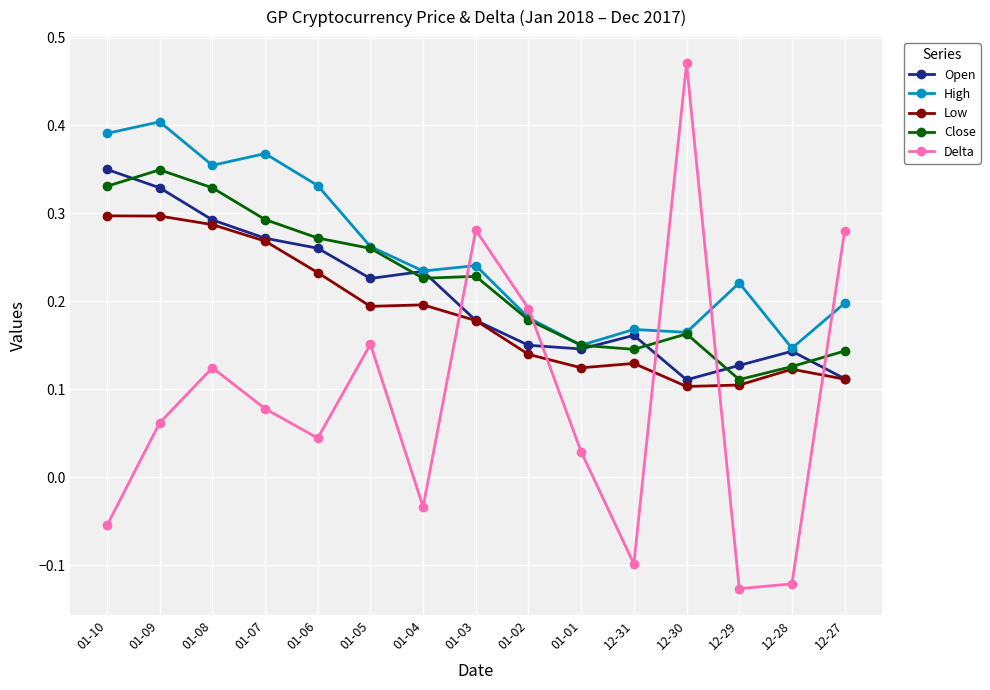

What is the label of the 5th point from the left?

01-06